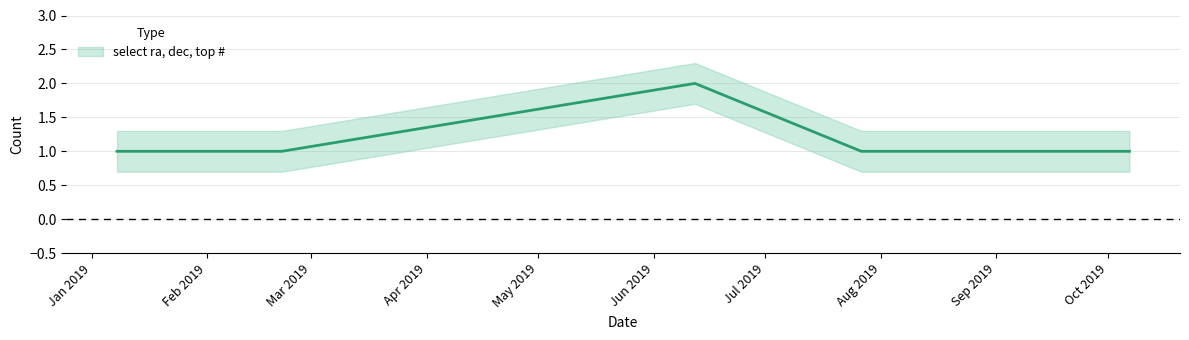

What is the ratio of the value at 2019-02-13 15:29:00 to the value at 2019-02-21 00:42:00?

1.0